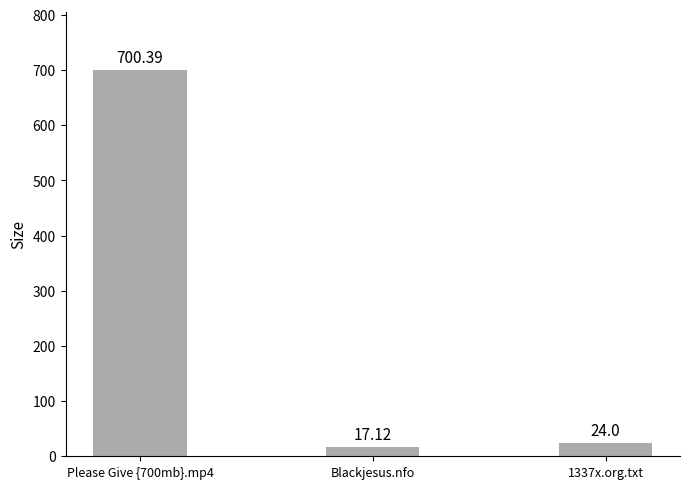

What is the value of the 3rd bar from the left?

24.0